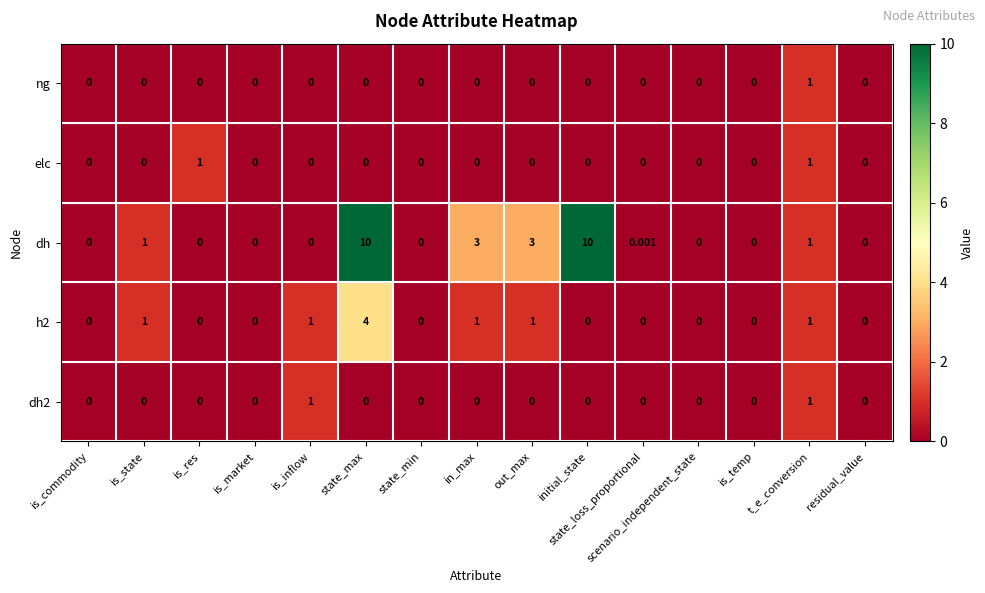

Which series has the largest range (max minus min)?

dh